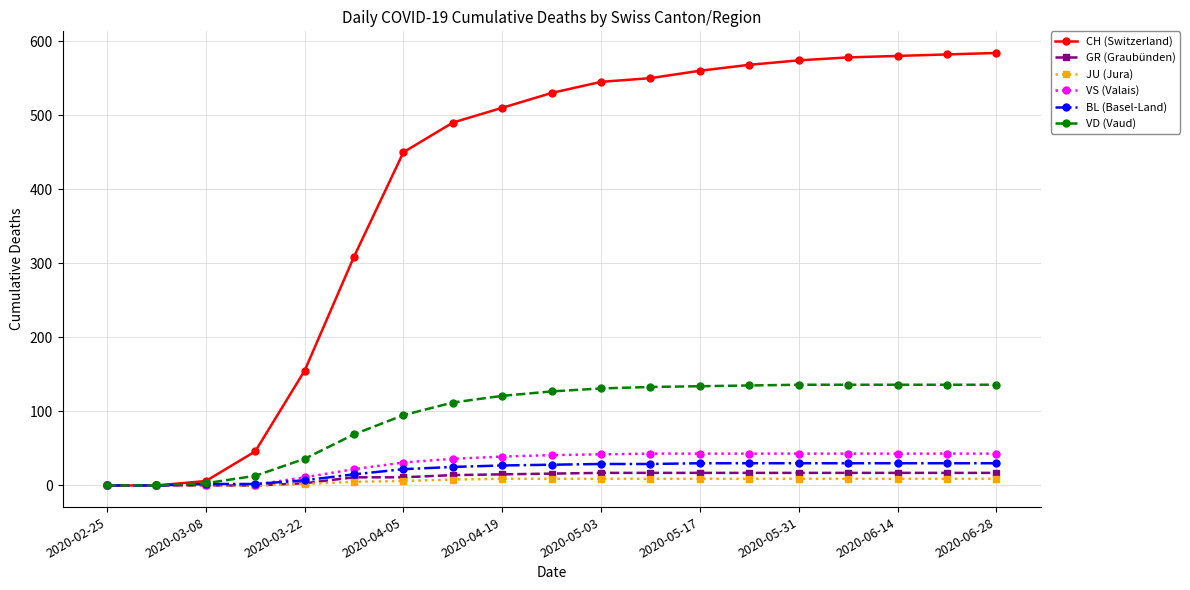

Which series has the largest total across all categories?

CH (Switzerland)